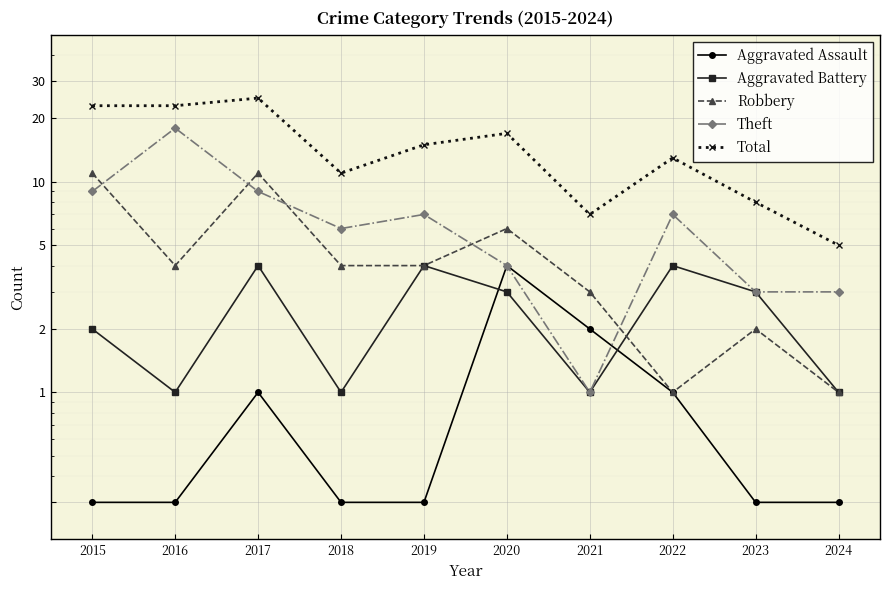

True or false: Aggravated Battery has a value of 3.0 at 2020.

True